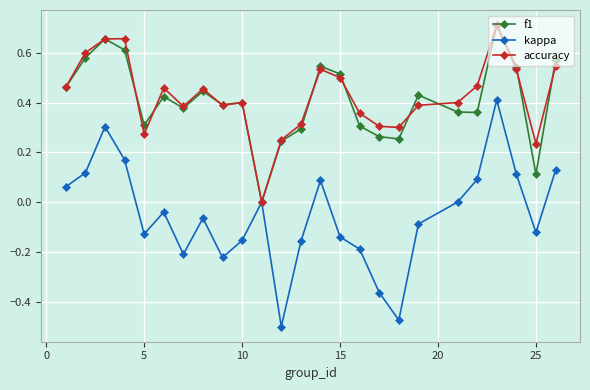

Which series has the widest spread of values?

kappa